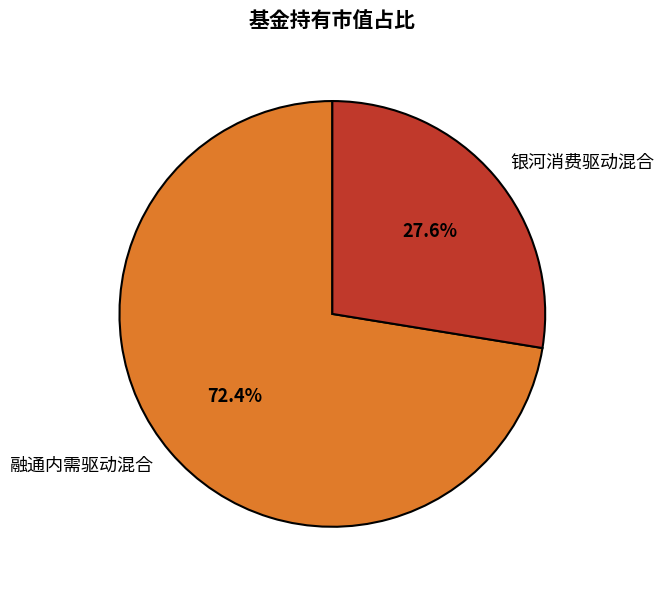

Which category has the biggest portion of the pie?

融通内需驱动混合